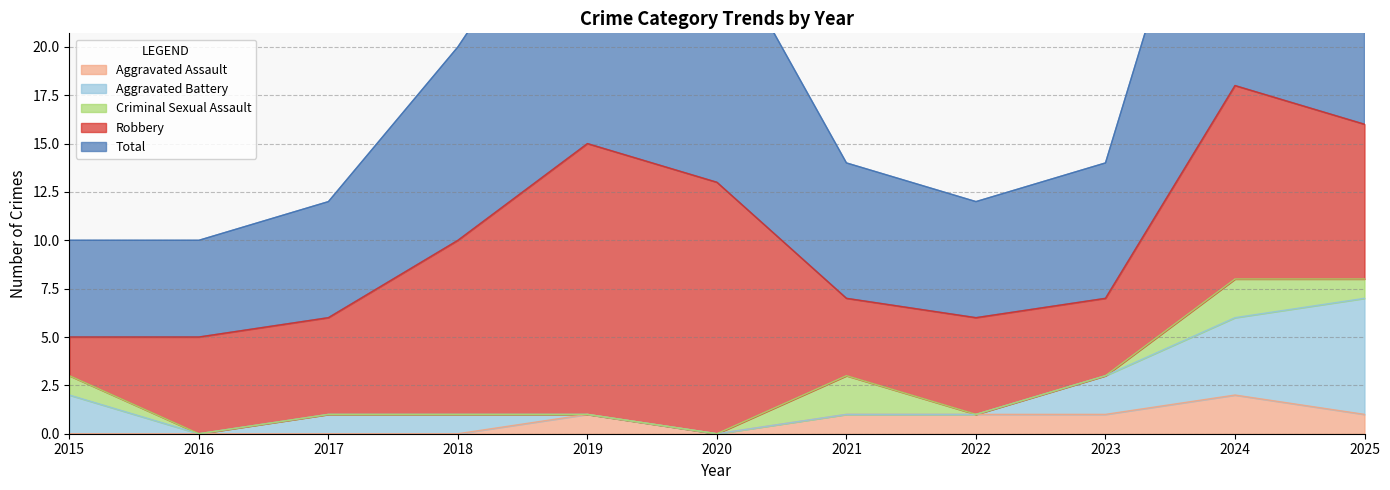

Reading left to right, list all the values displayed in this chart.

Aggravated Assault: 2015=0	2016=0	2017=0	2018=0	2019=1	2020=0	2021=1	2022=1	2023=1	2024=2	2025=1
Aggravated Battery: 2015=2	2016=0	2017=1	2018=1	2019=0	2020=0	2021=0	2022=0	2023=2	2024=4	2025=6
Criminal Sexual Assault: 2015=1	2016=0	2017=0	2018=0	2019=0	2020=0	2021=2	2022=0	2023=0	2024=2	2025=1
Robbery: 2015=2	2016=5	2017=5	2018=9	2019=14	2020=13	2021=4	2022=5	2023=4	2024=10	2025=8
Total: 2015=5	2016=5	2017=6	2018=10	2019=15	2020=13	2021=7	2022=6	2023=7	2024=18	2025=16